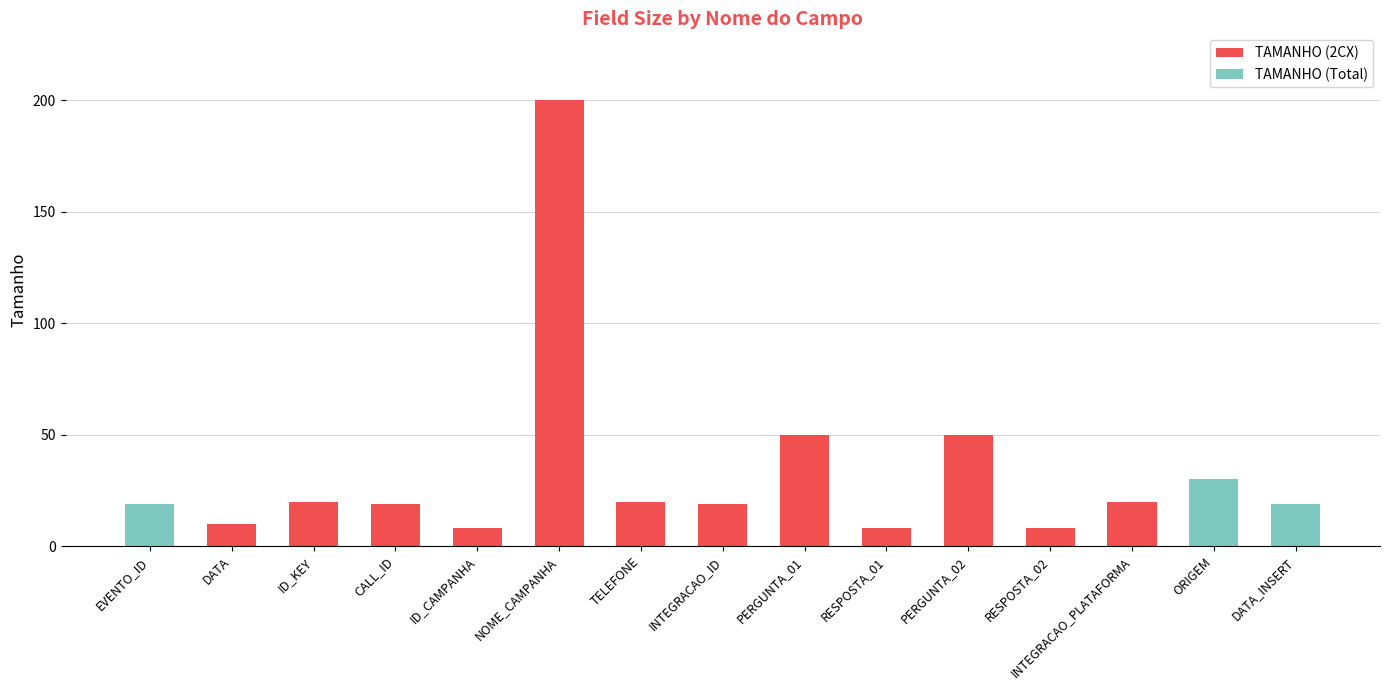

At which category is the sum across all series the highest?

NOME_CAMPANHA